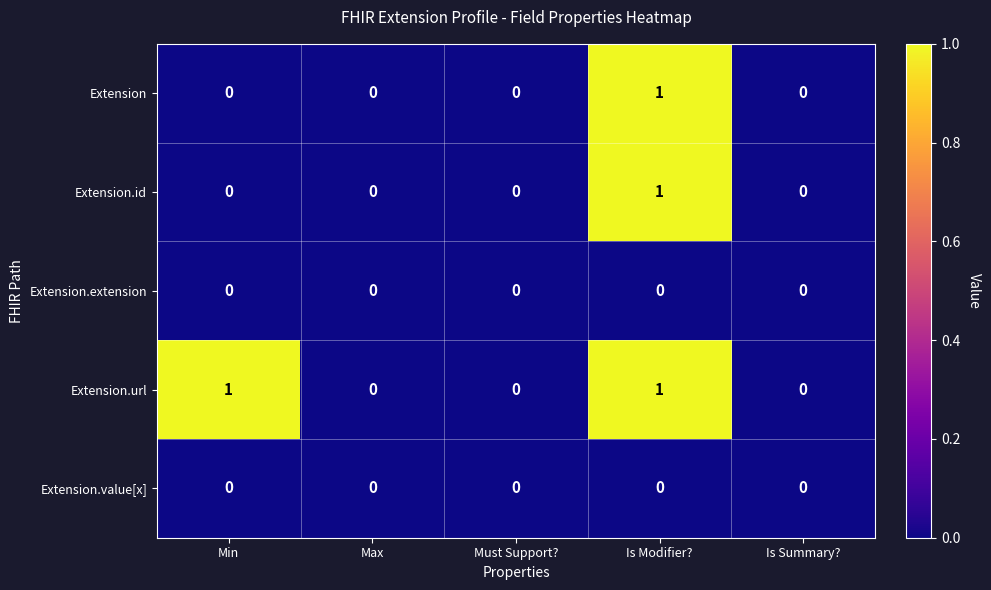

At which category is the sum across all series the highest?

Is Modifier?